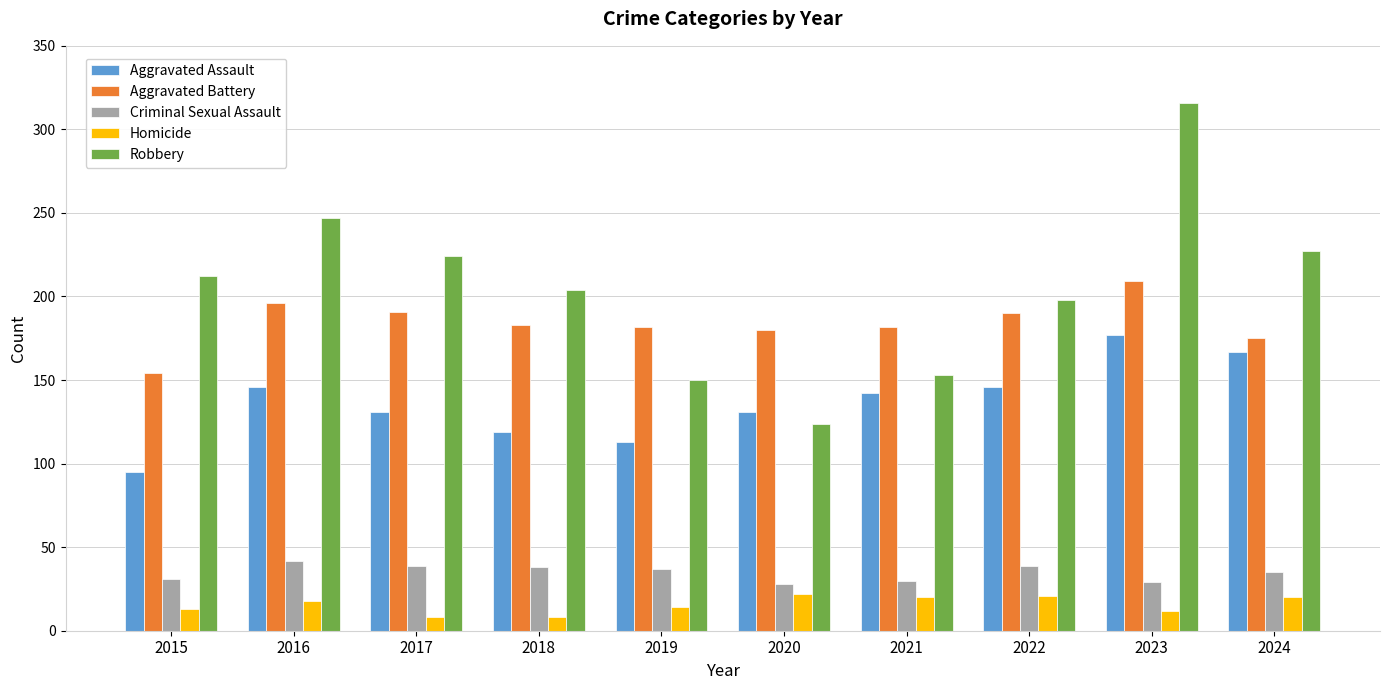

What is the difference between the highest and lowest values at 2021?

162